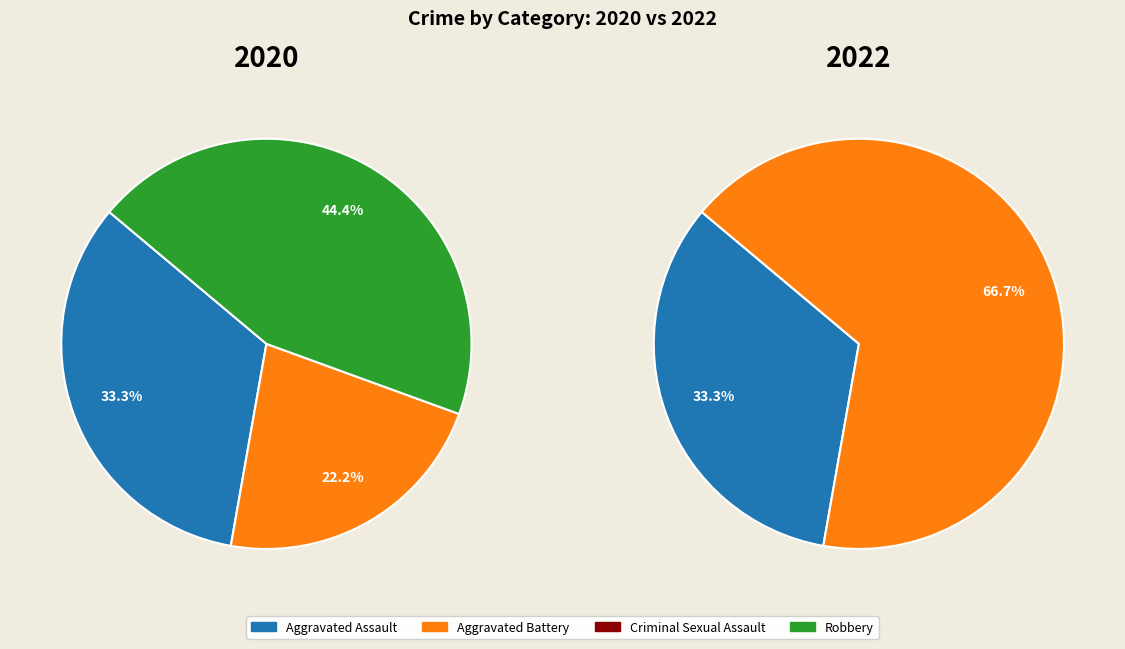

True or false: Robbery accounts for 37% of the total.

False